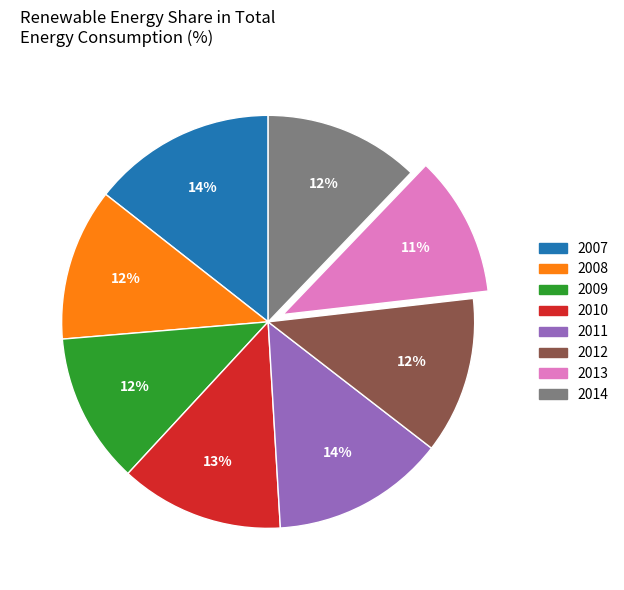

To the nearest percent, what is the difference between the largest and smallest slice percentages?

3%